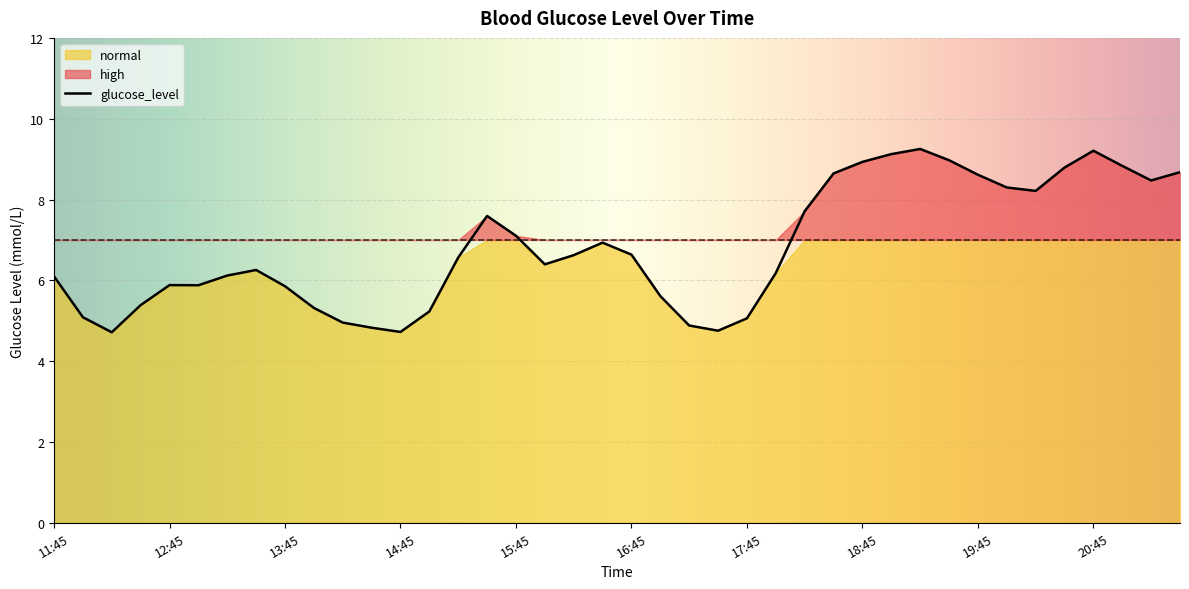

The chart shows a value of 2.9 at 16:00. True or false?

False